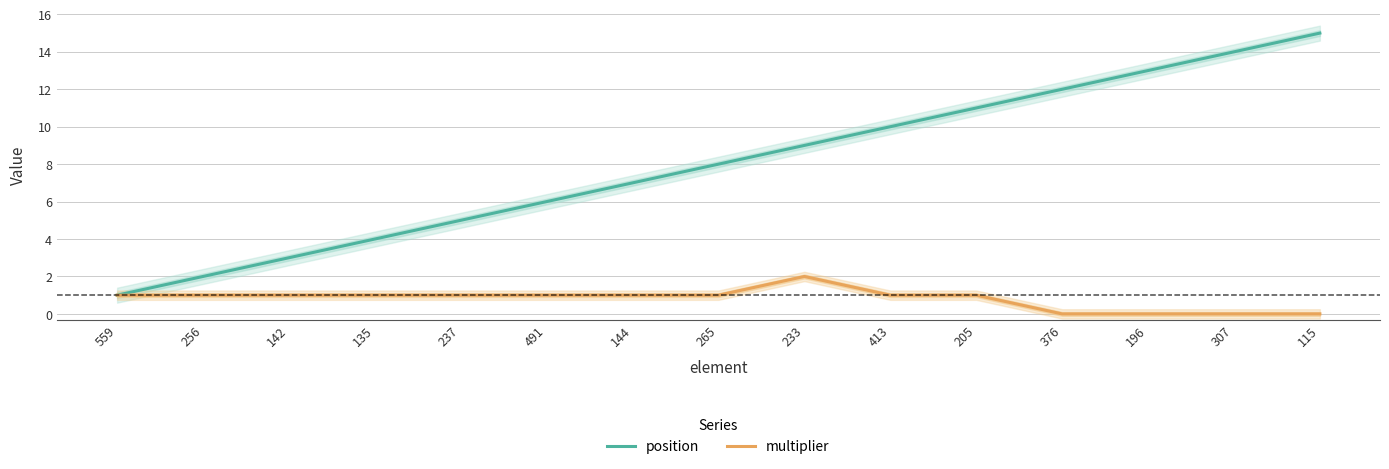

At which label does multiplier reach its minimum?

376